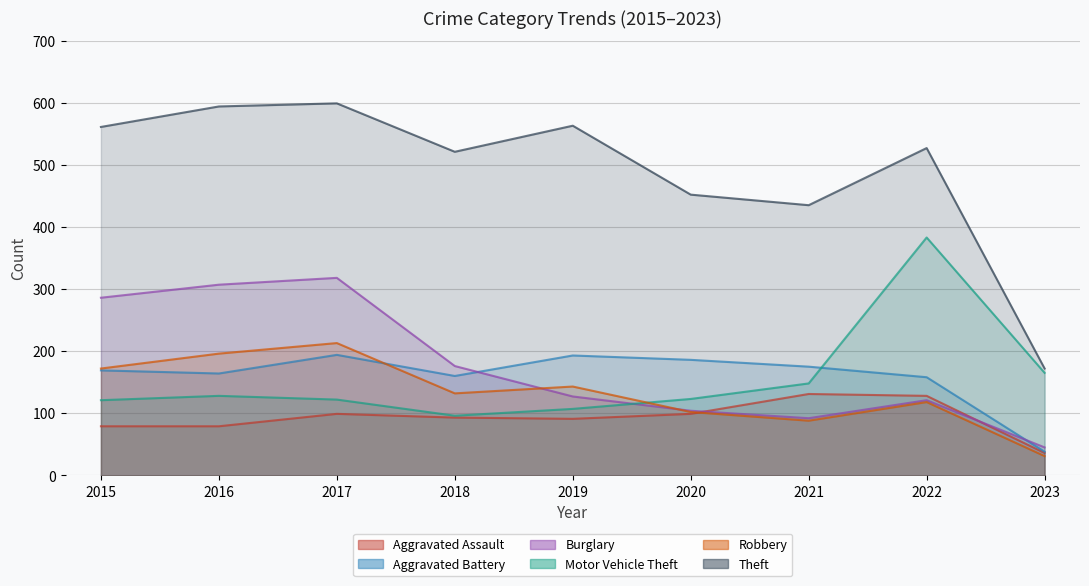

What is the value of the Robbery point at the 2nd from the left?

196